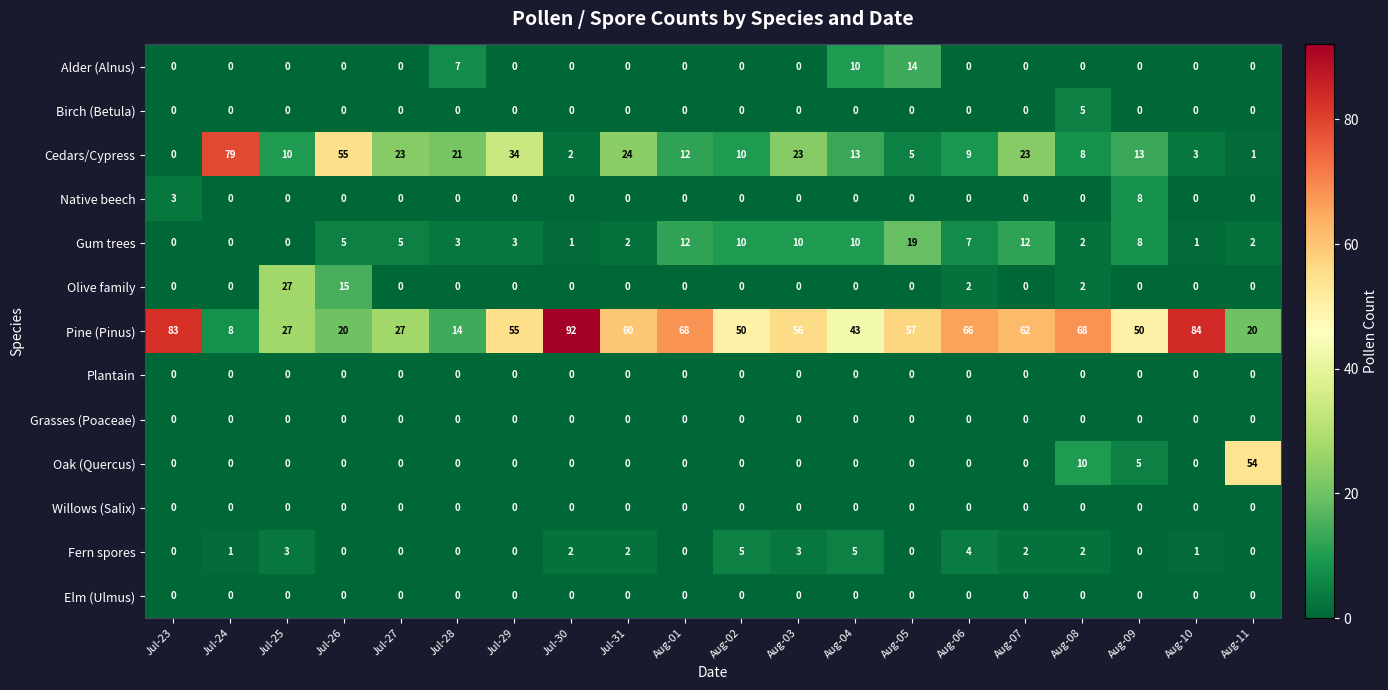

At which category is the sum across all series the highest?

Aug-07